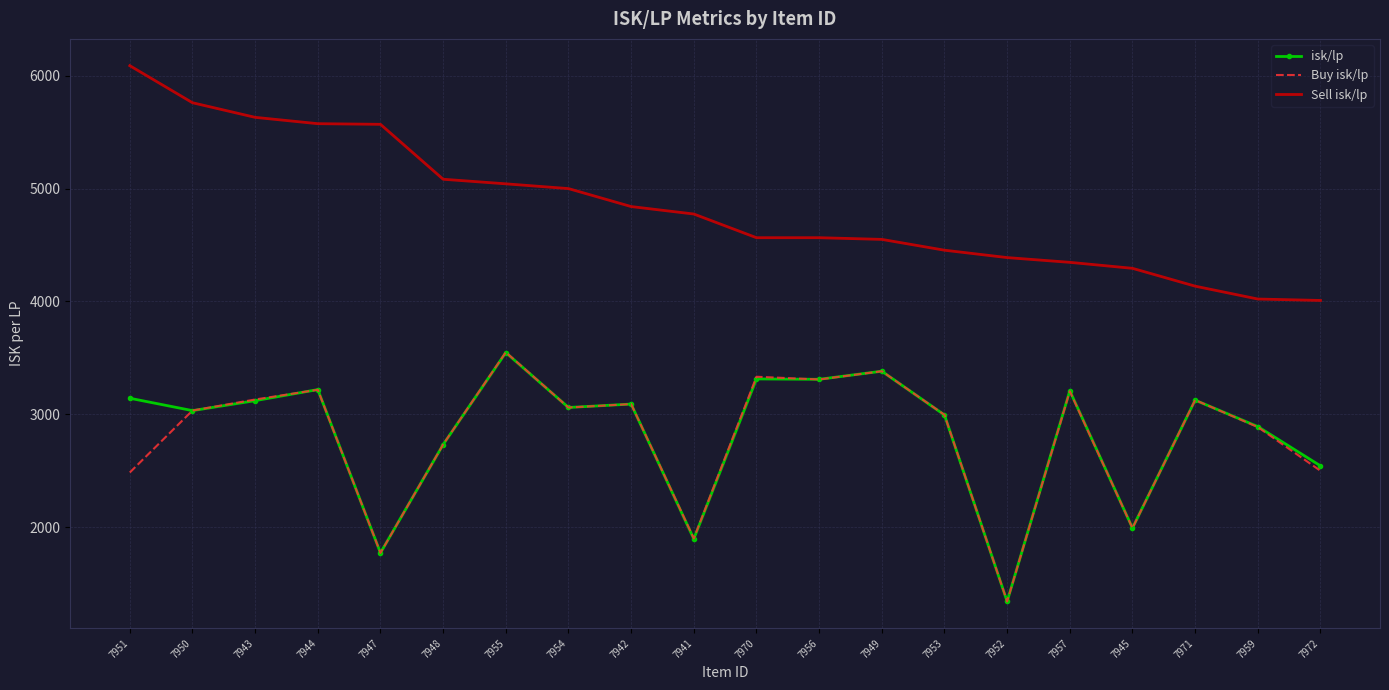

What is the difference between the isk/lp values at 7971 and 7950?

92.8